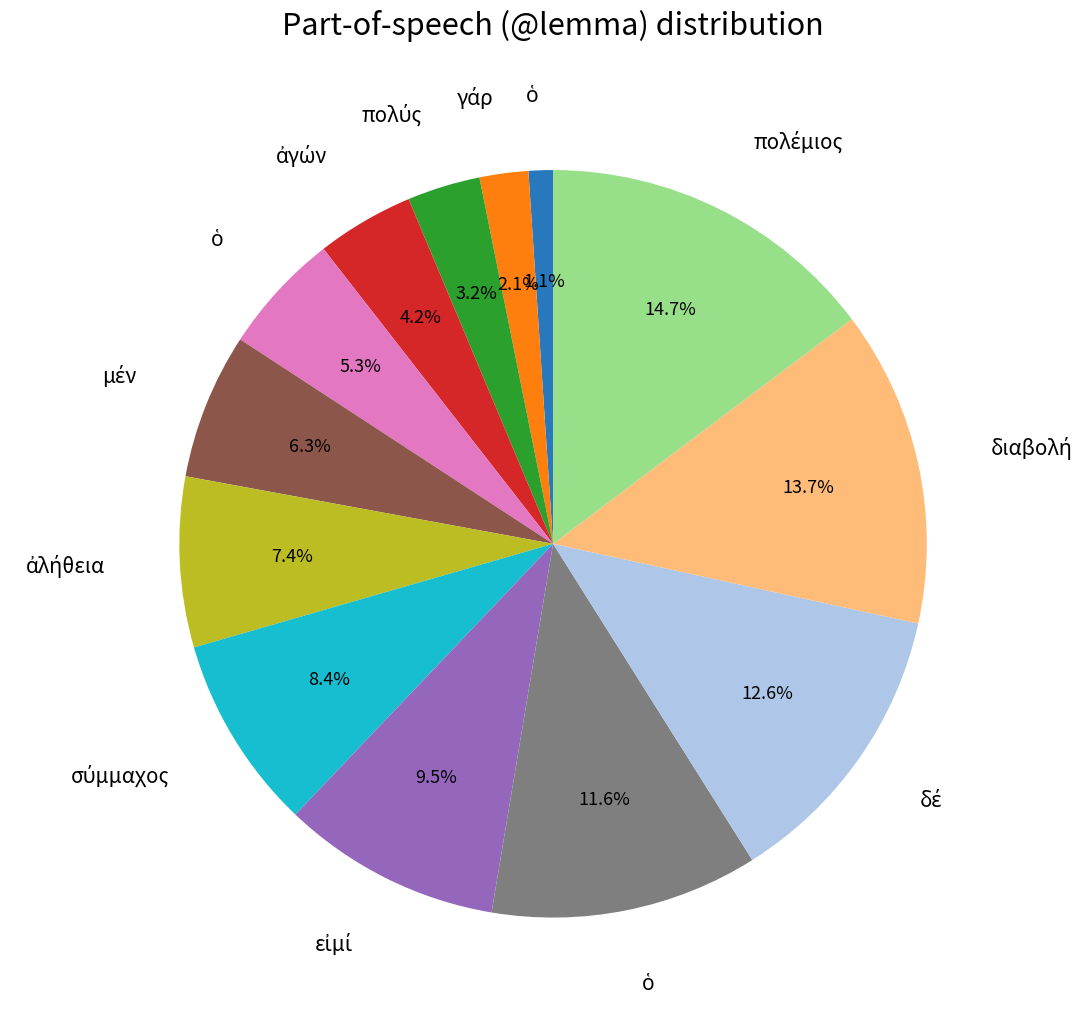

Is there a majority slice in this chart?

No